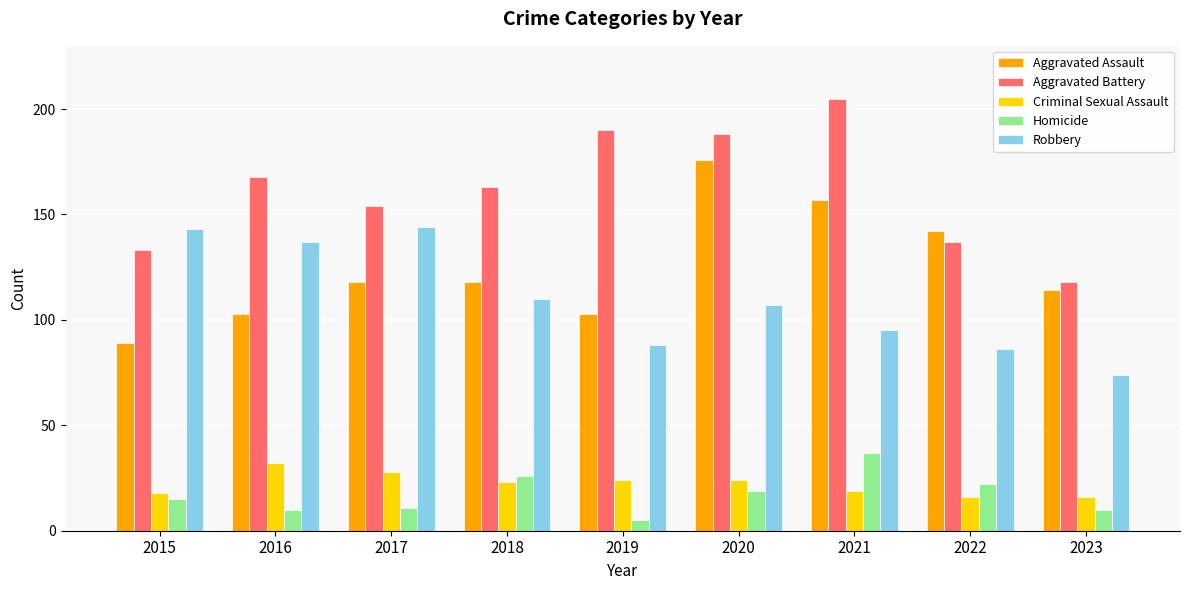

How many data points does each series have?

9